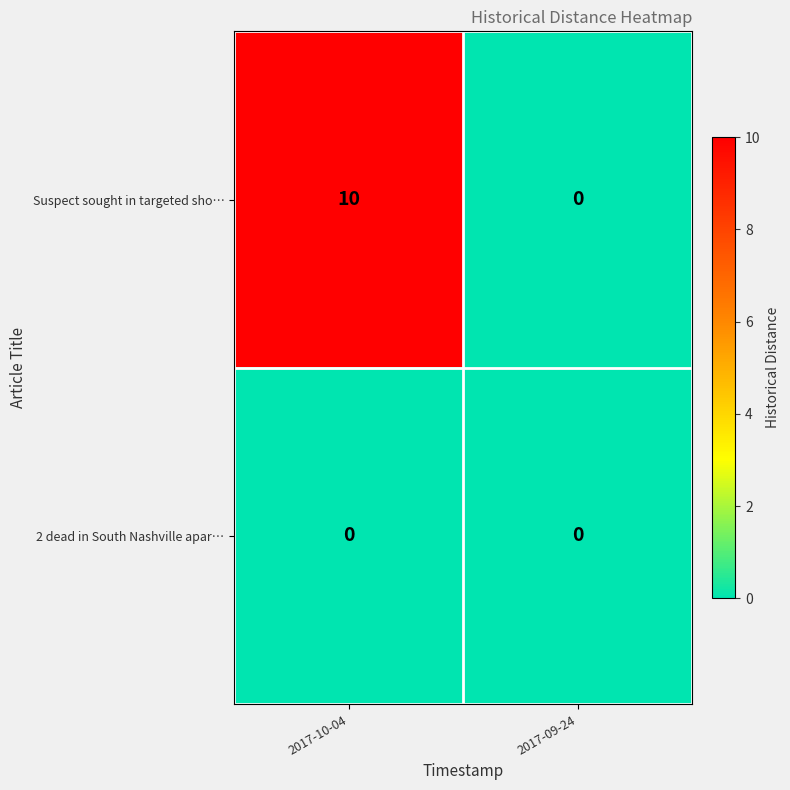

How many categories are shown in the chart?

2